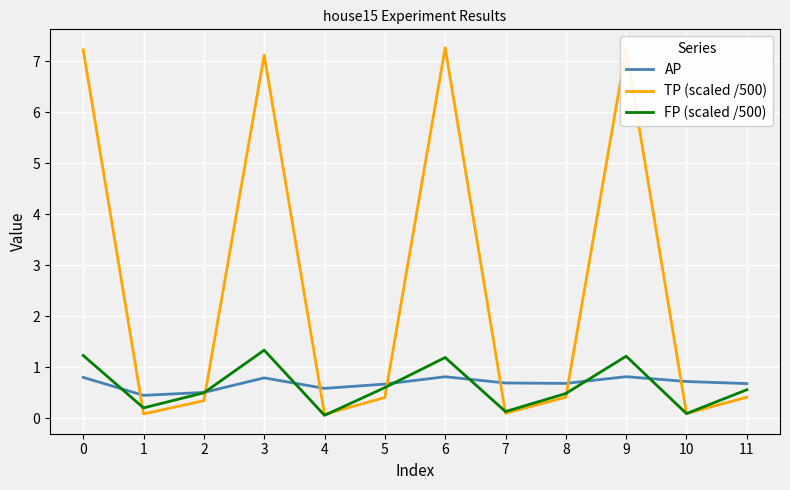

In FP (scaled /500), how many points are lower than both neighbors (excluding endpoints)?

4